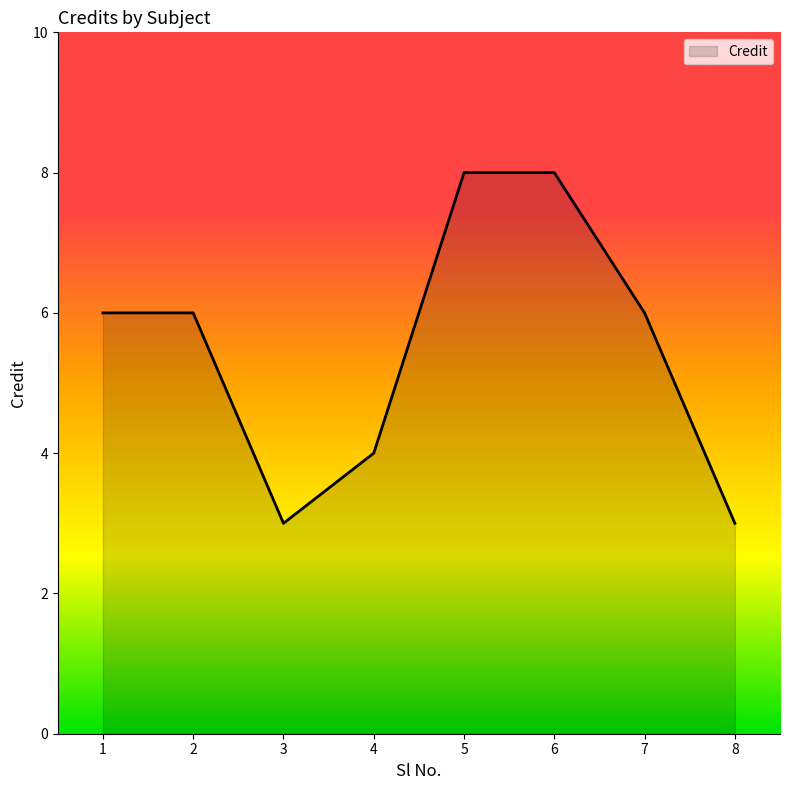

What is the approximate value at 5?

8